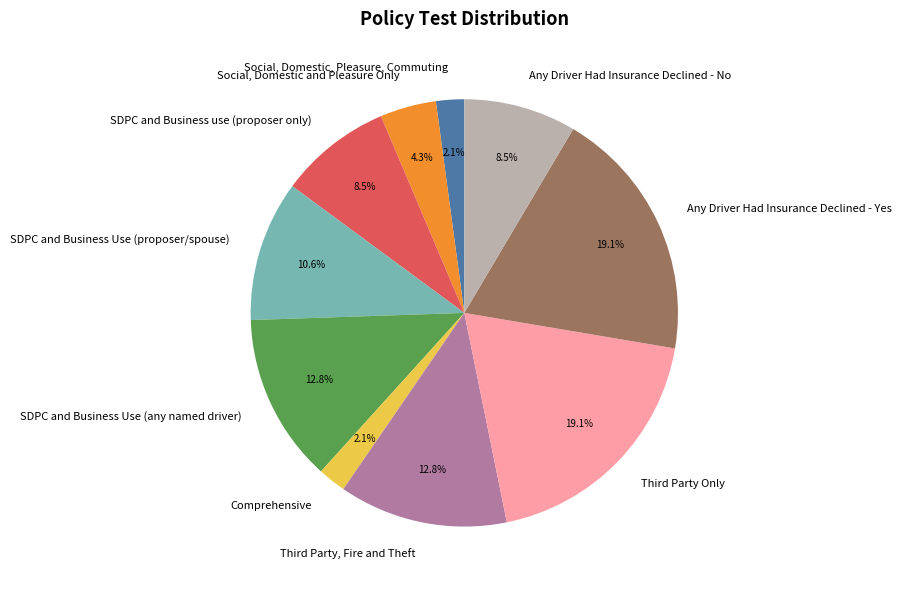

Approximately how many times larger is the value at Any Driver Had Insurance Declined - No compared to SDPC and Business Use (any named driver)?

0.7